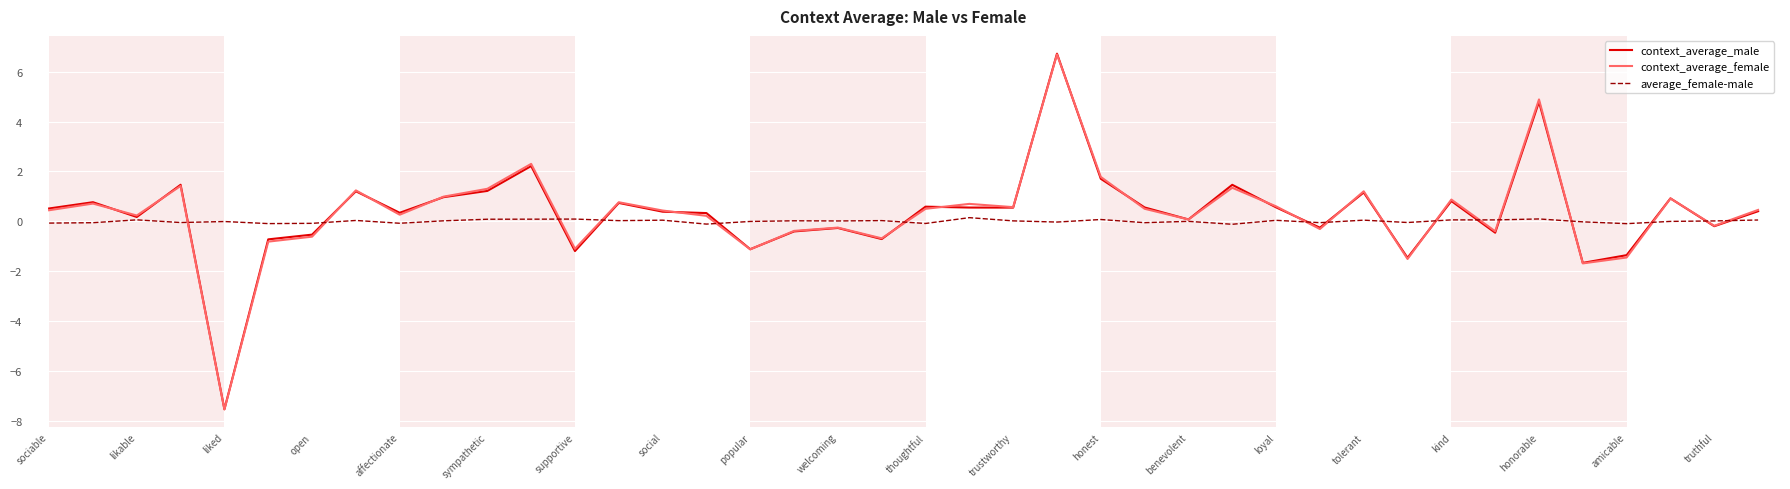

Which series has the largest range (max minus min)?

context_average_male